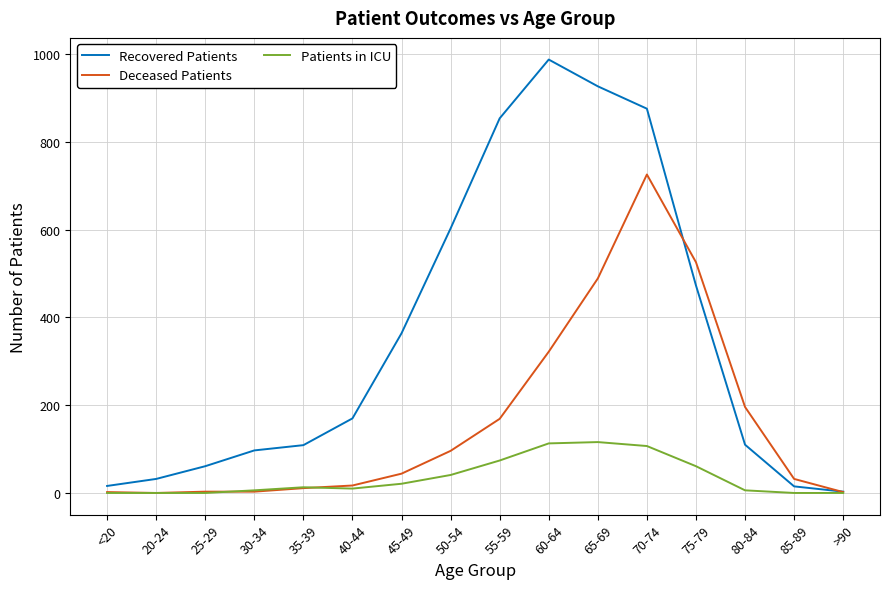

Which series has the largest total across all categories?

Recovered Patients